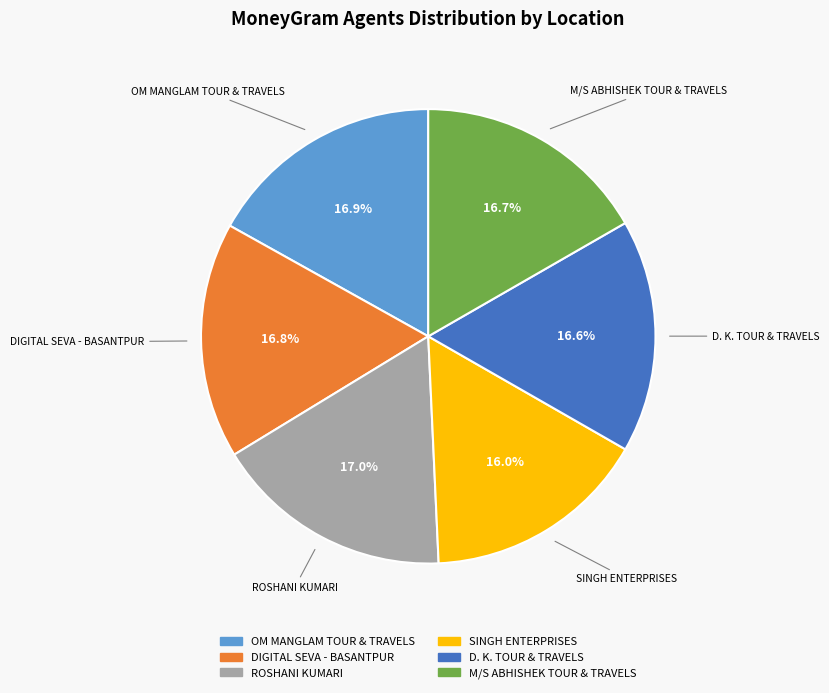

Approximately how many times larger is the value at OM MANGLAM TOUR & TRAVELS compared to SINGH ENTERPRISES?

1.1